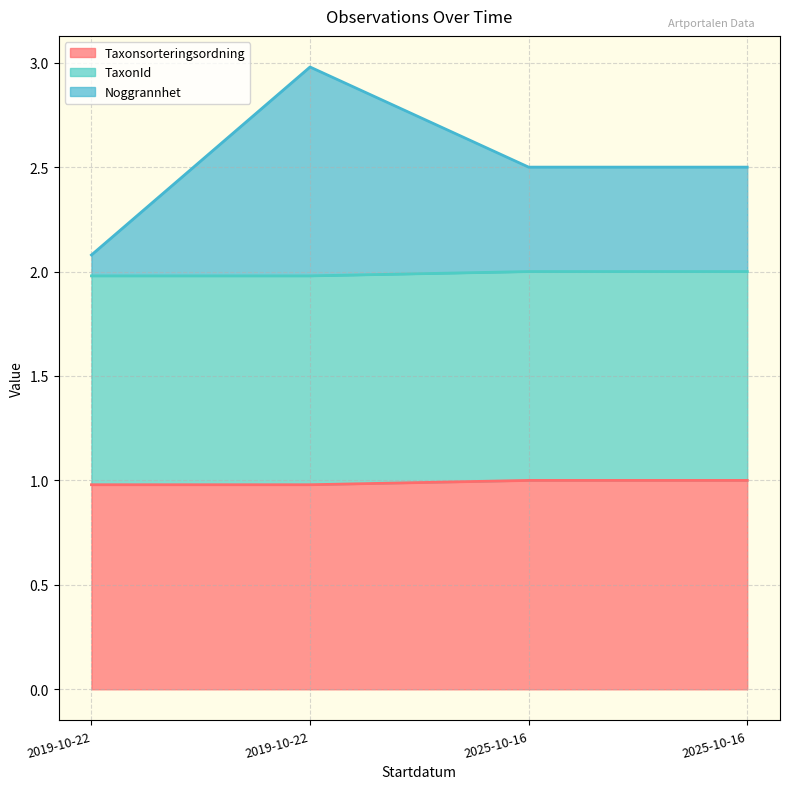

The Taxonsorteringsordning series shows 1.0 at 2025-10-16. True or false?

True